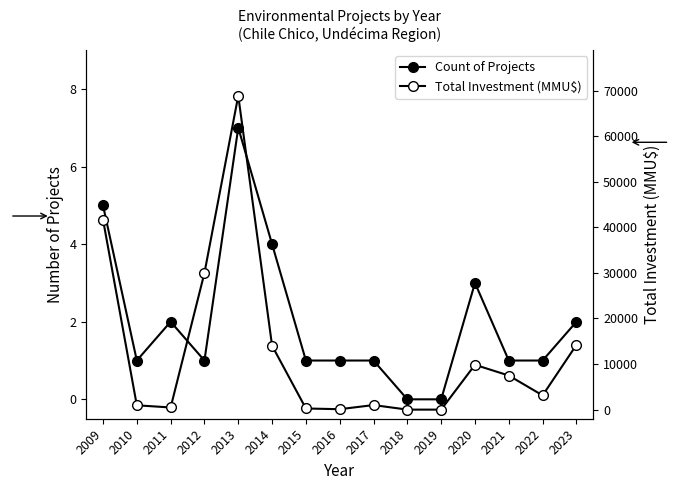

What is the sum of all Total Investment (MMU$) values?

192057